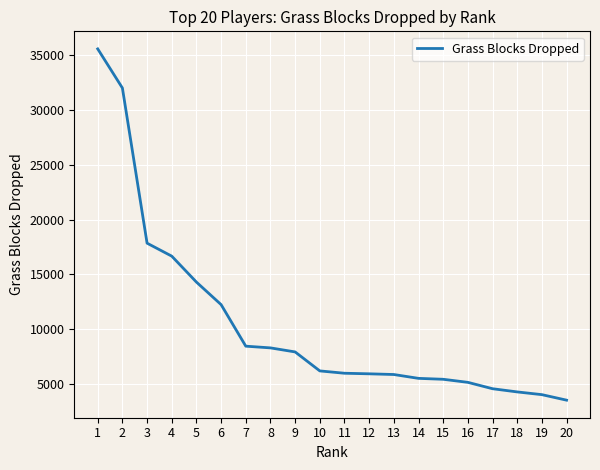

What is the change in value from 4 to 9?

-8740